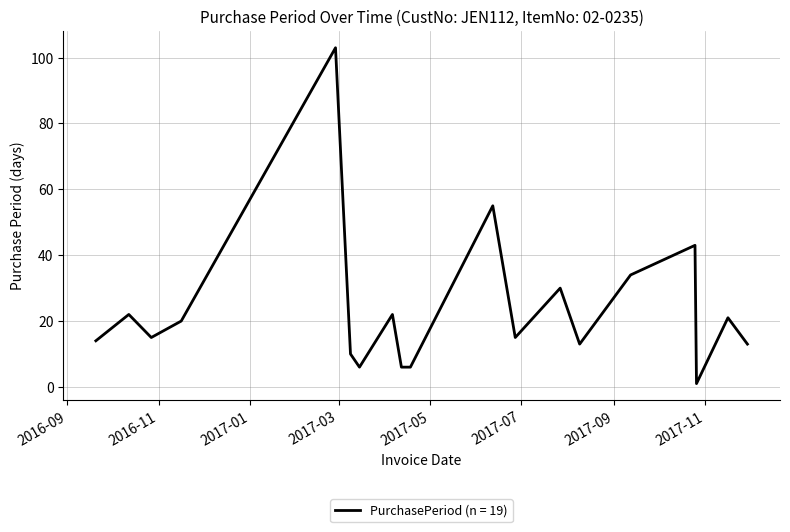

What is the greatest value displayed?

103